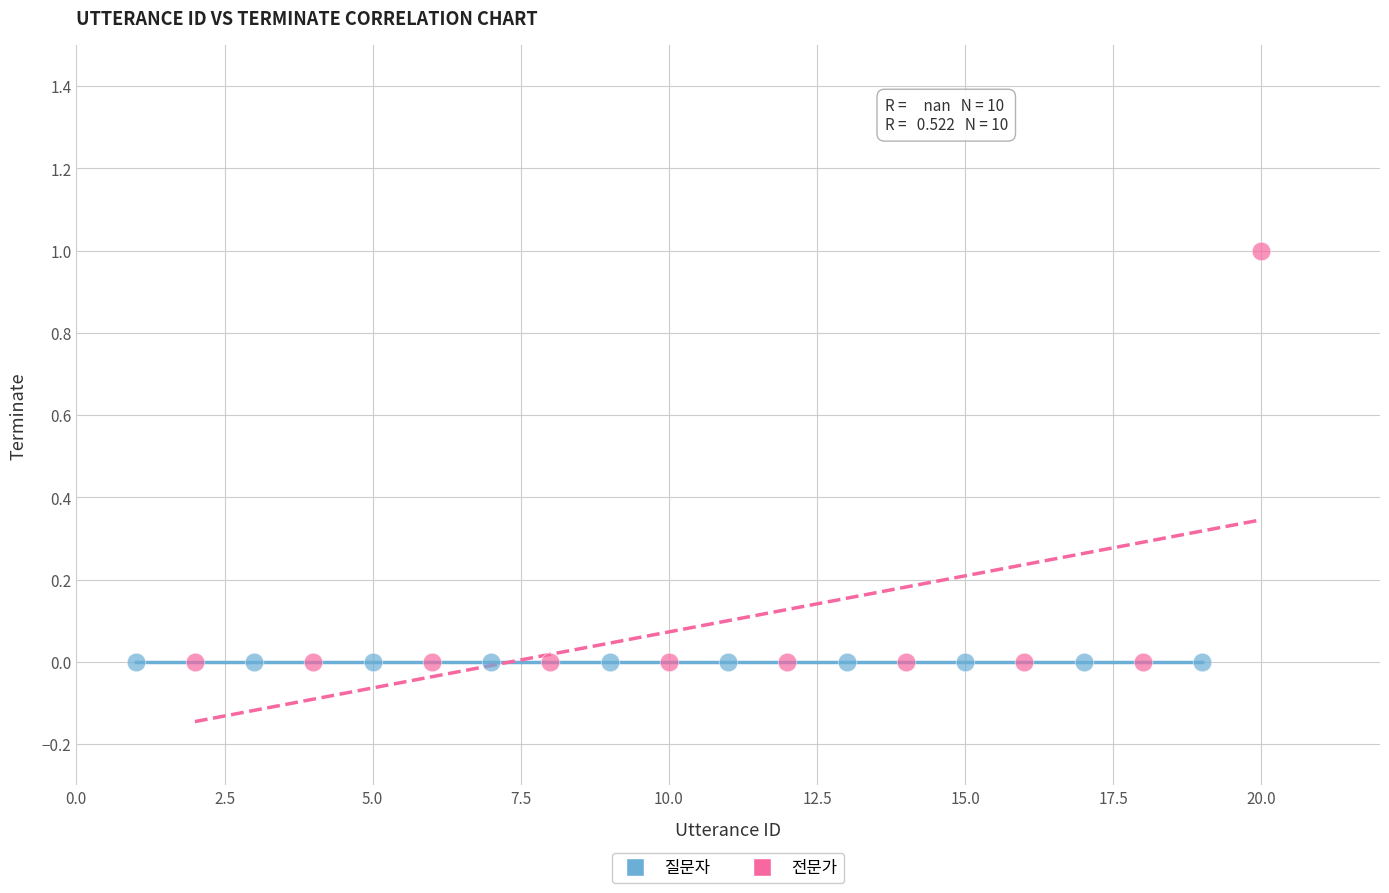

Which series contains the highest Y value?

전문가